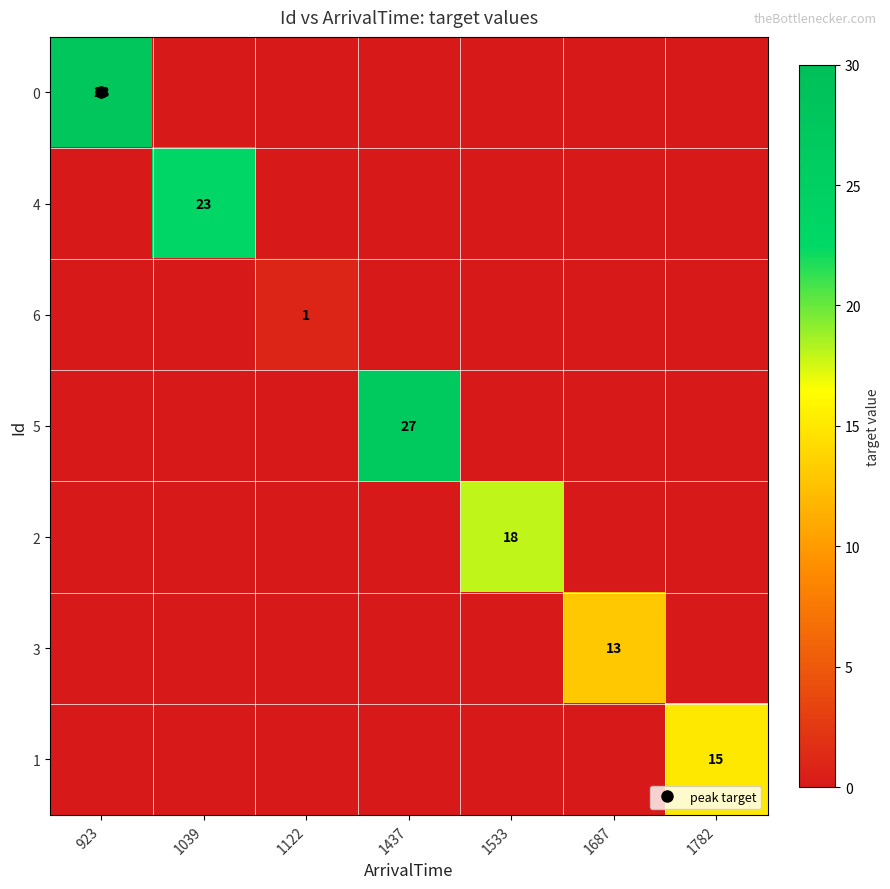

At how many categories does at least one series exceed 4?

6